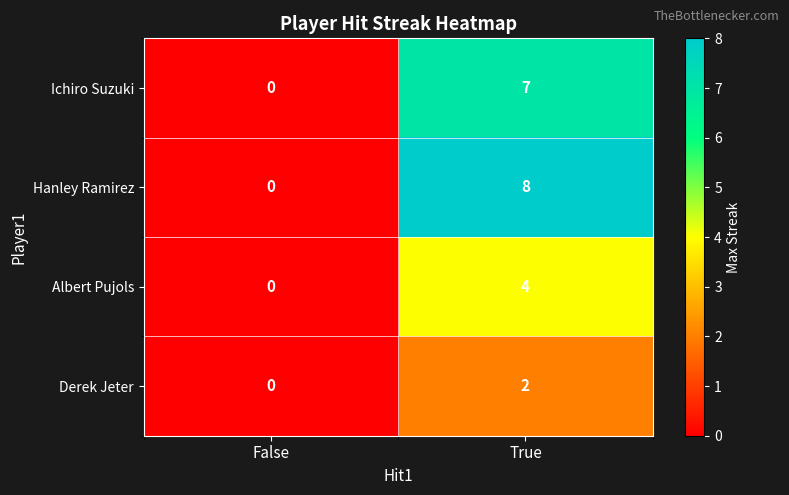

Reading left to right, what are all the values shown in this chart?

Ichiro Suzuki: False=0	True=7
Hanley Ramirez: False=0	True=8
Albert Pujols: False=0	True=4
Derek Jeter: False=0	True=2